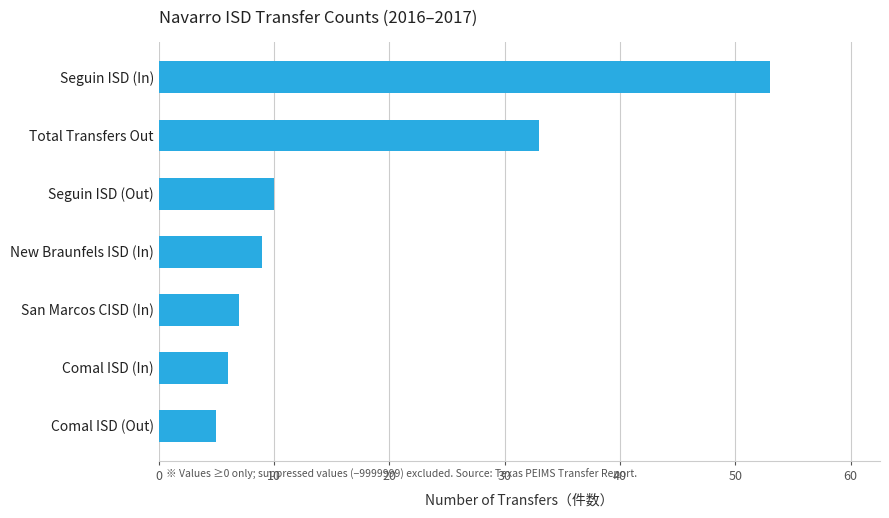

Rank the categories by value from highest to lowest.

Seguin ISD (In), Total Transfers Out, Seguin ISD (Out), New Braunfels ISD (In), San Marcos CISD (In), Comal ISD (In), Comal ISD (Out)